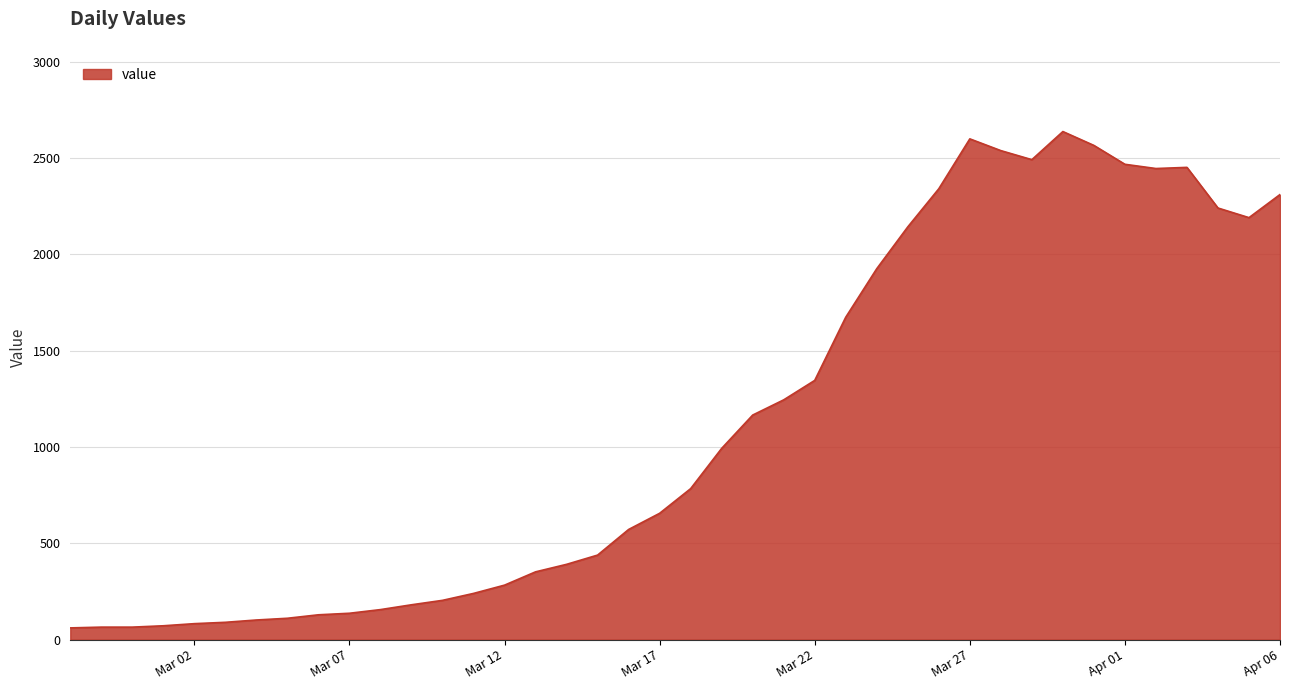

What is the smallest value displayed?

61